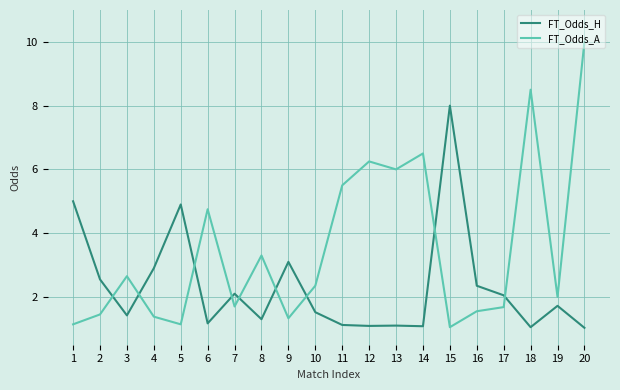

Where is FT_Odds_A nearest to the value 5?

6